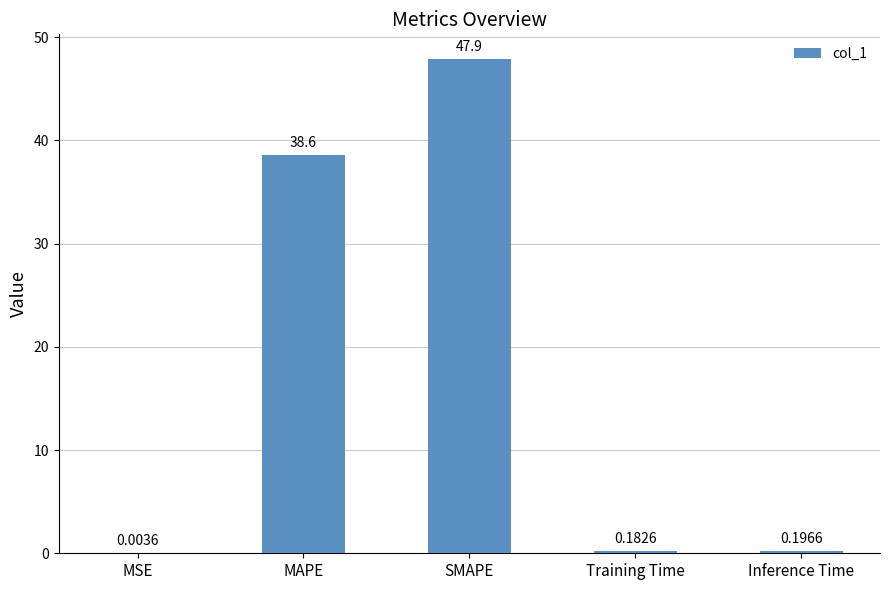

At which label is the value closest to 23?

MAPE